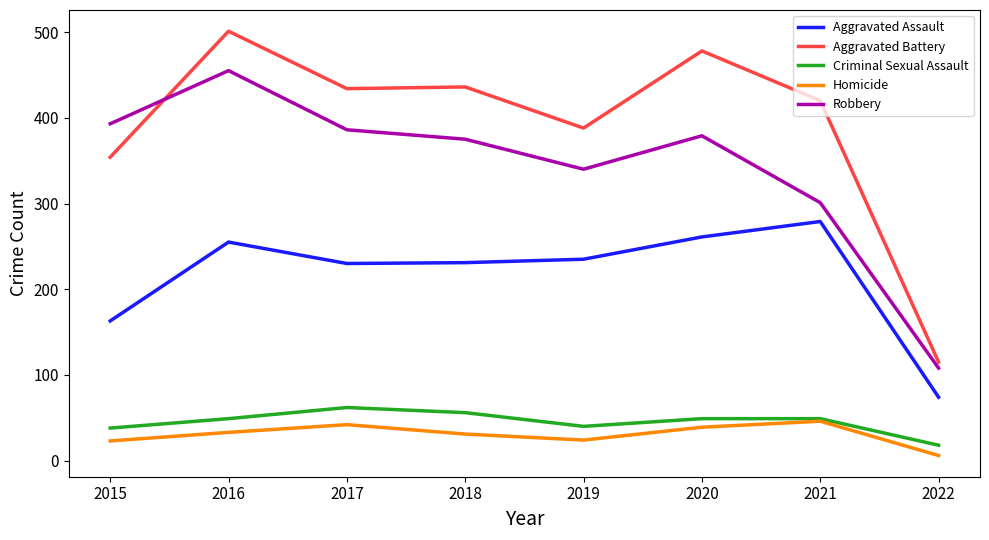

True or false: Robbery and Aggravated Battery intersect in this chart.

True